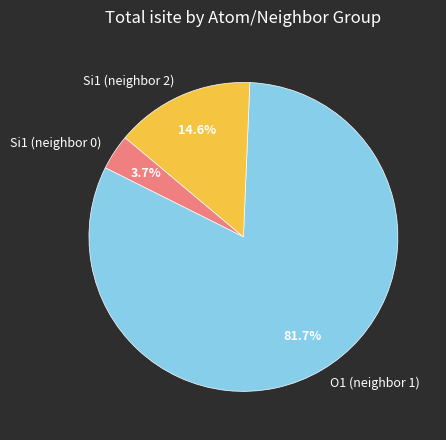

What is the smallest slice in the pie chart?

Si1 (neighbor 0)